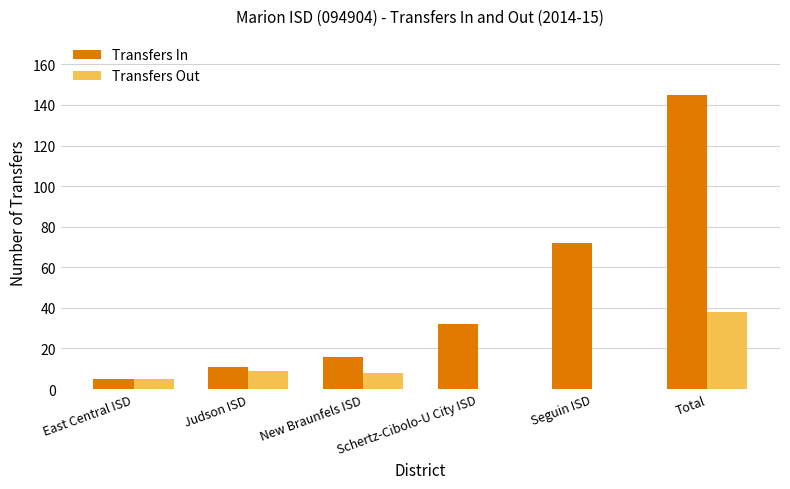

Which series has the largest total across all categories?

Transfers In